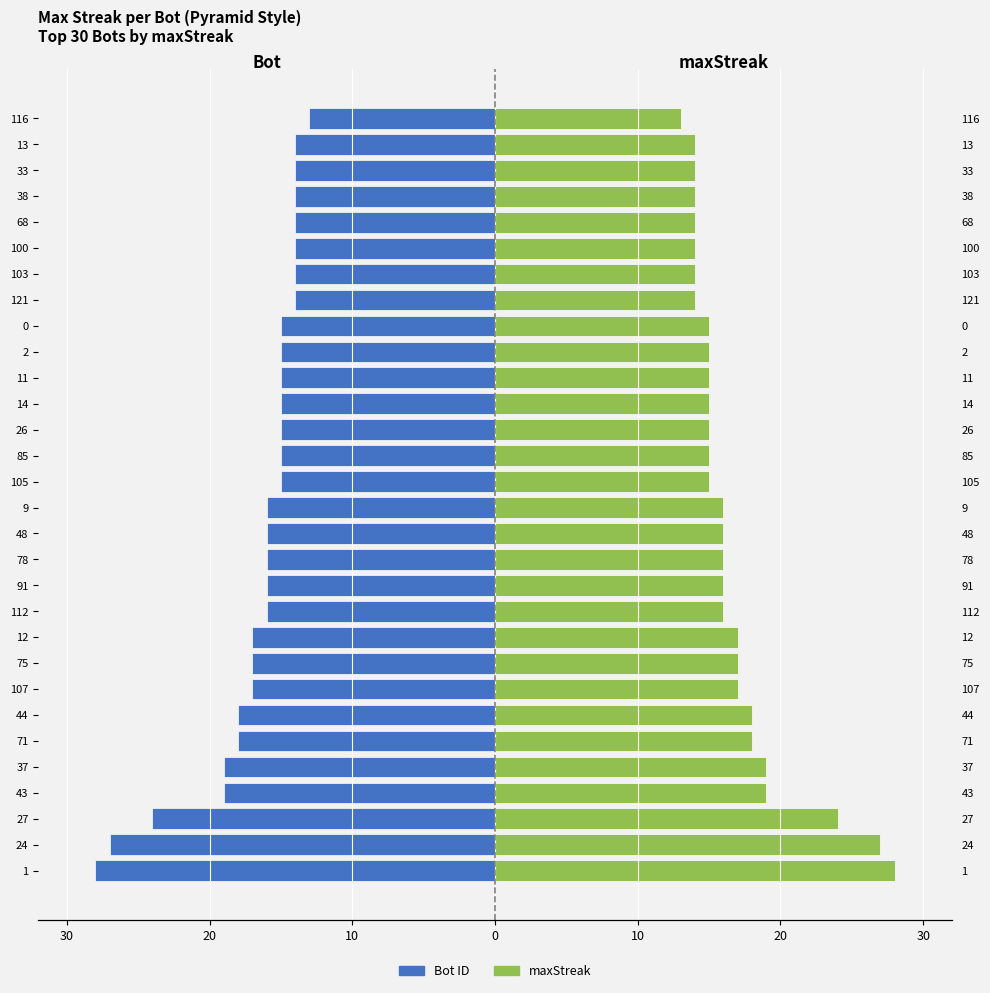

What is the minimum value shown in the chart?

-28